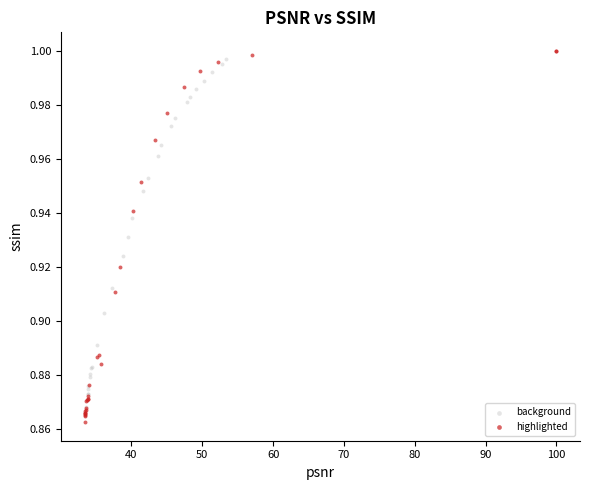

Which series has the largest Y range (max minus min)?

highlighted